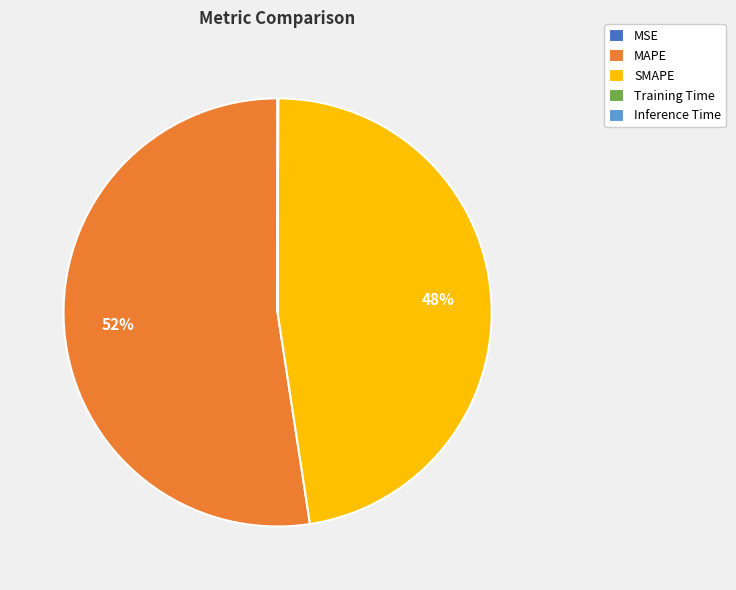

Does MAPE represent more than half of the total?

Yes